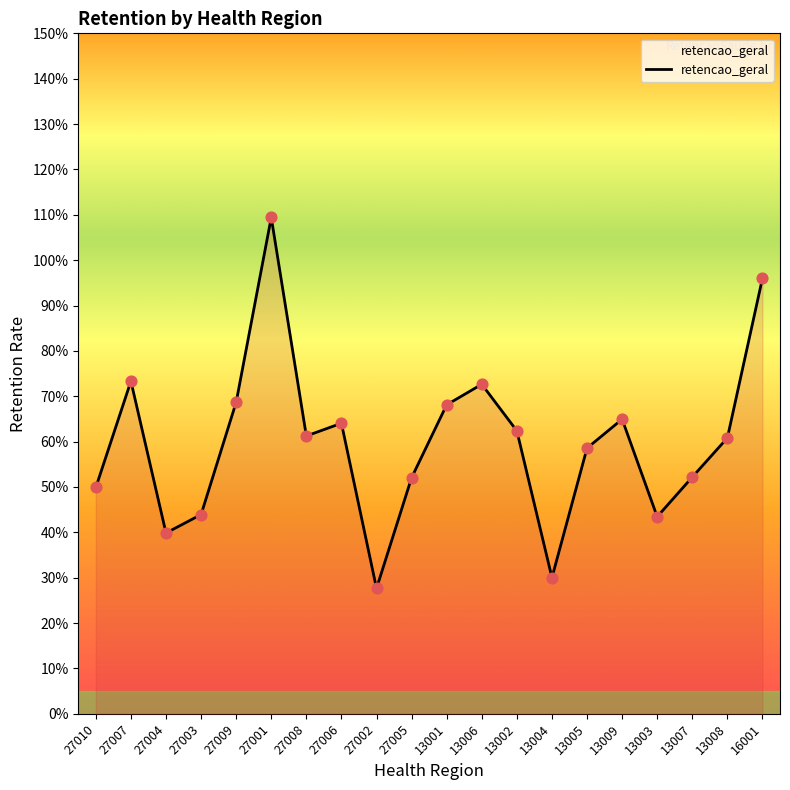

What is the change in value from 27004 to 27005?

+0.1